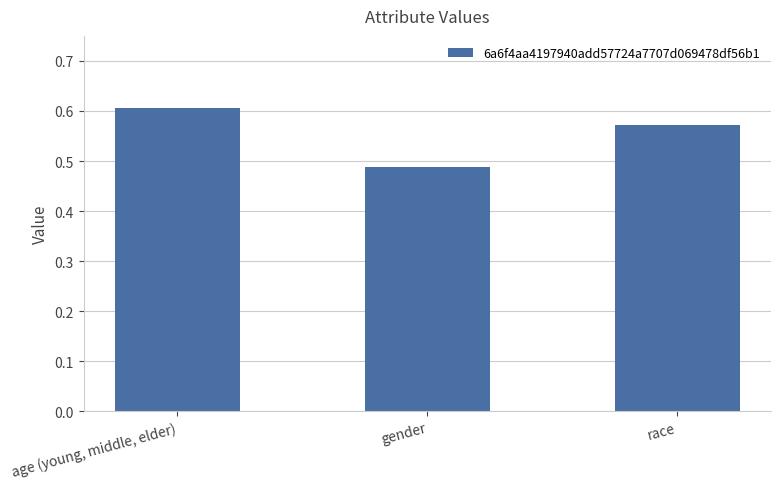

What is the label of the 2nd bar from the right?

gender